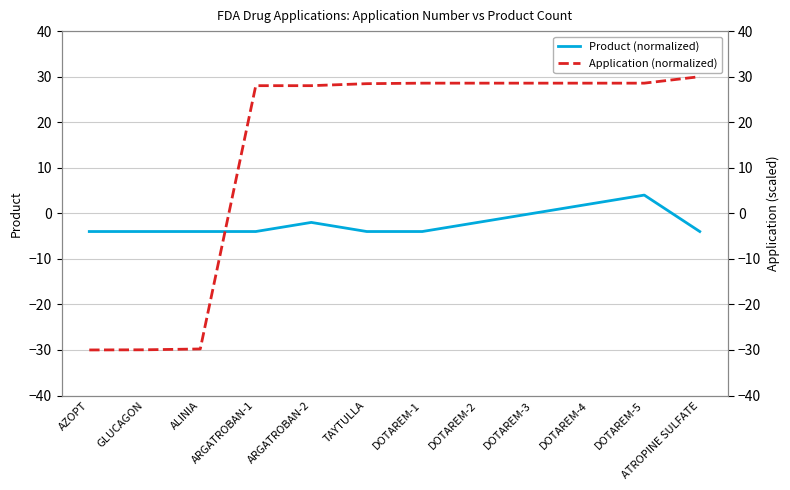

What are all the series names shown in the legend?

Product (normalized), Application (normalized)